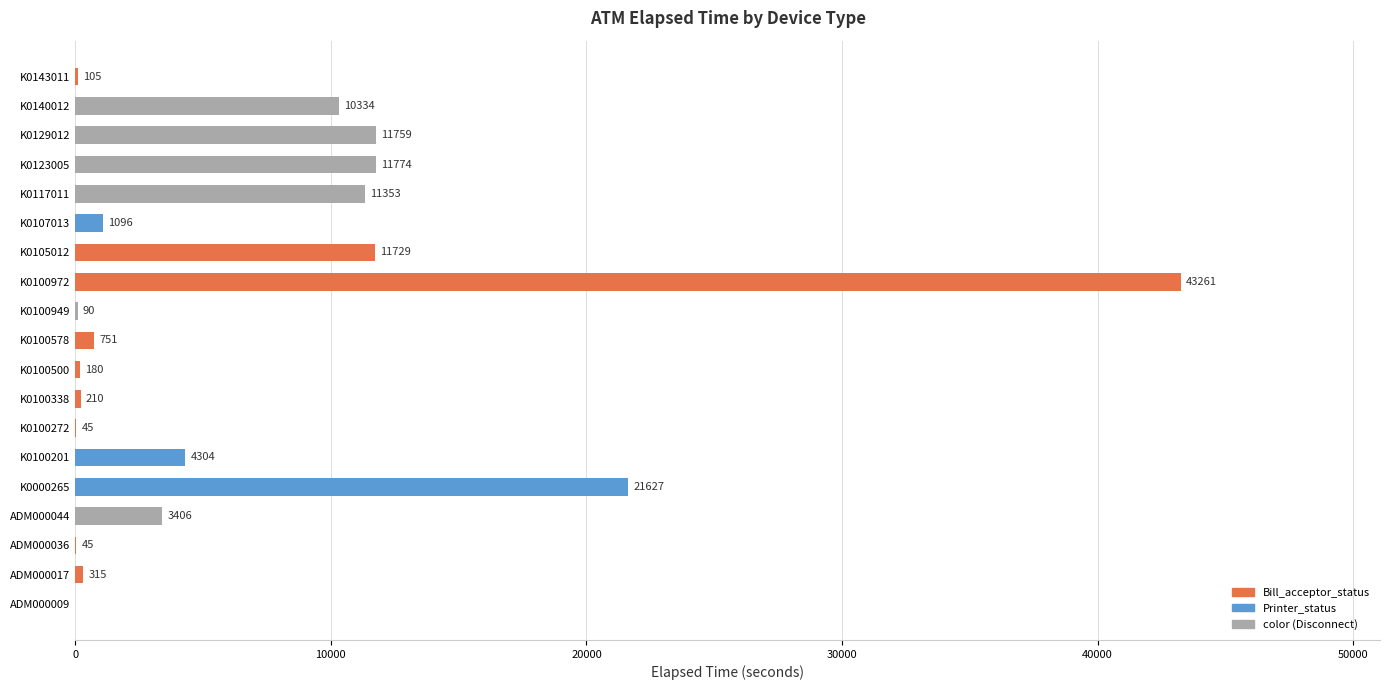

Reading bottom to top, transcribe all the data shown in this chart.

ADM000009=0	ADM000017=315	ADM000036=45	ADM000044=3406	K0000265=21627	K0100201=4304	K0100272=45	K0100338=210	K0100500=180	K0100578=751	K0100949=90	K0100972=43261	K0105012=11729	K0107013=1096	K0117011=11353	K0123005=11774	K0129012=11759	K0140012=10334	K0143011=105